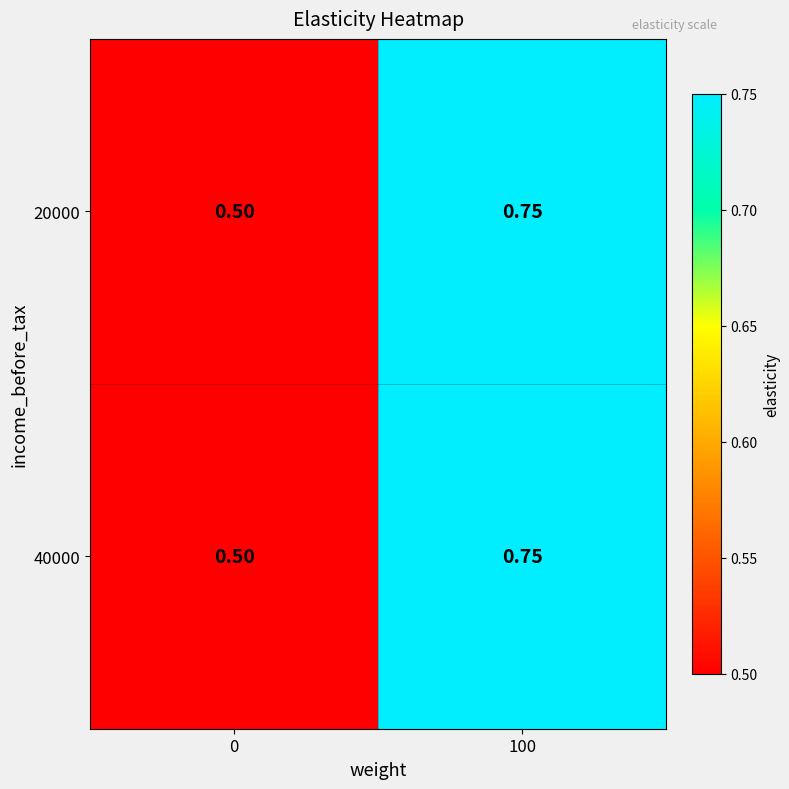

Reading left to right, list all the values displayed in this chart.

20000: 0=0.5	100=0.8
40000: 0=0.5	100=0.8